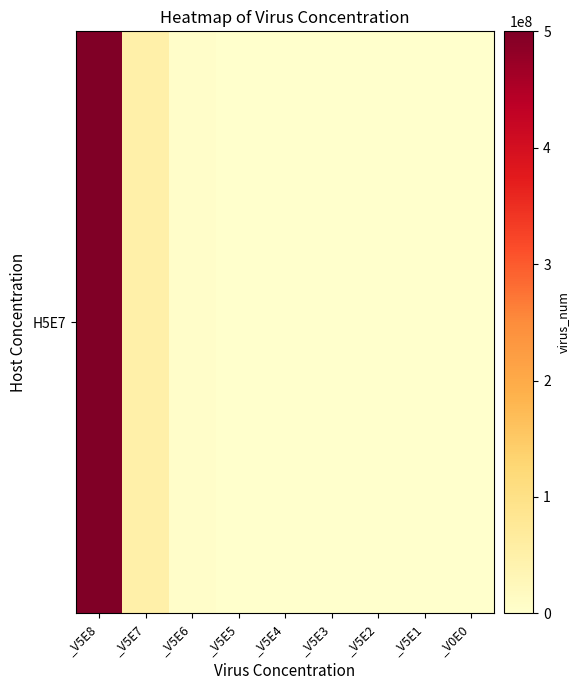

What is the difference between the second highest and second lowest values?

49999950